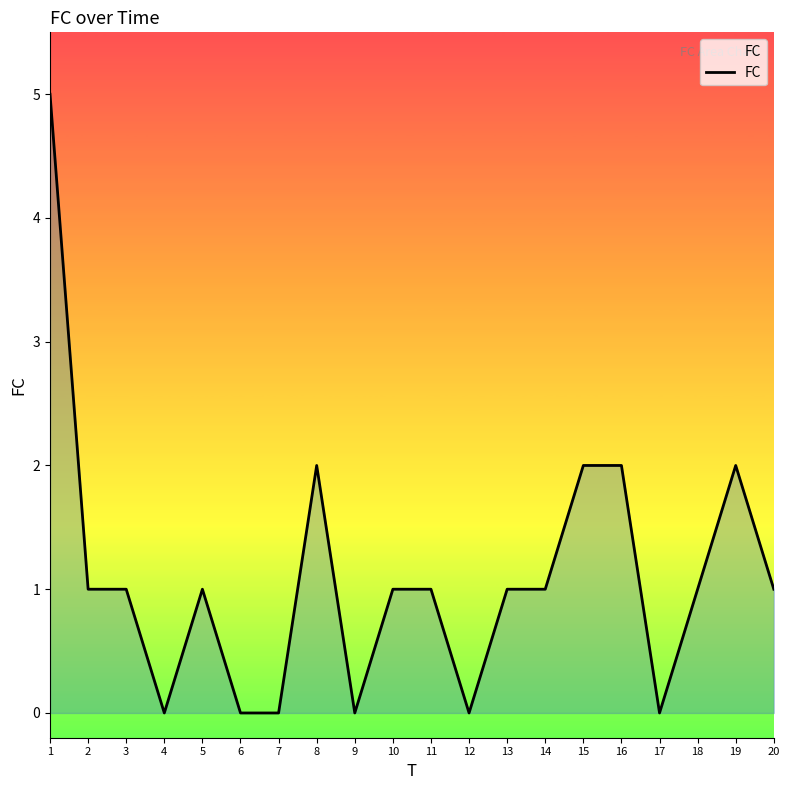

Count the number of categories in the chart.

20